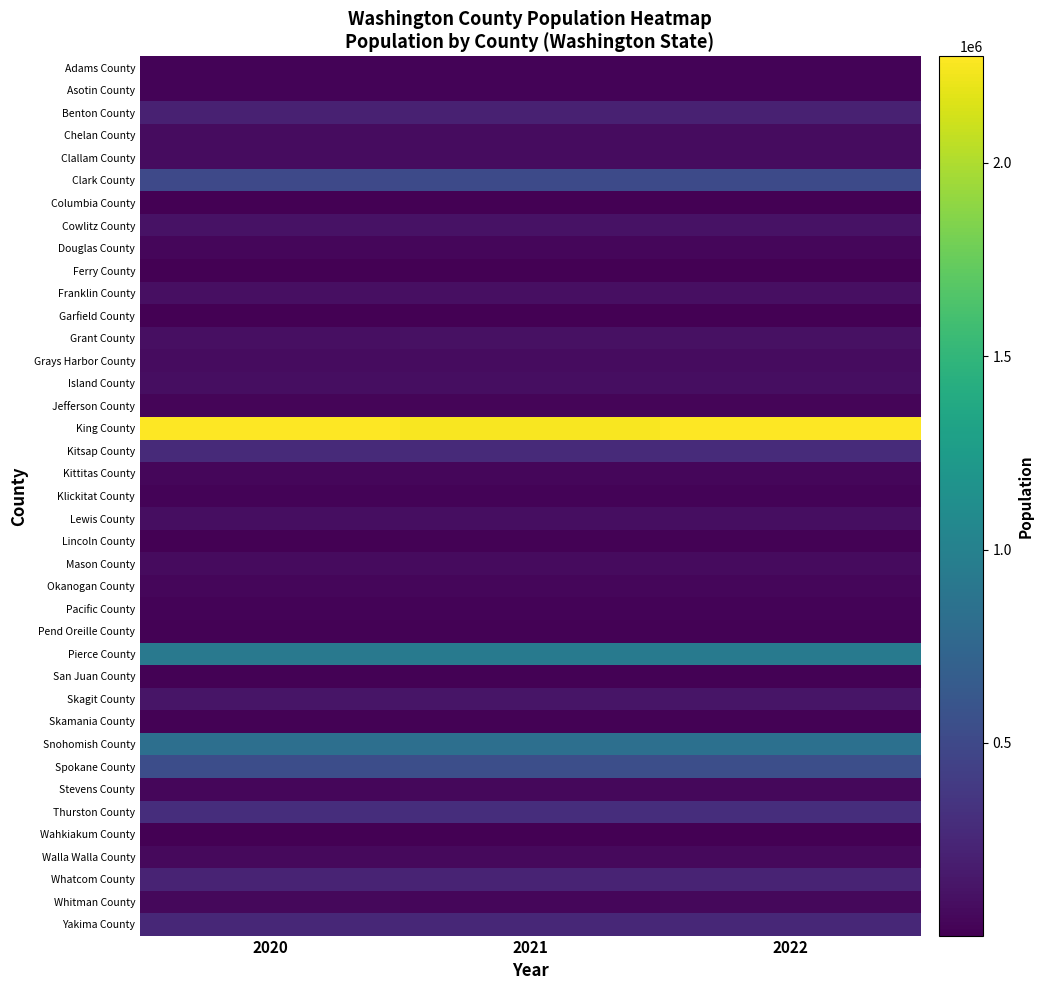

Reading left to right, what are all the values shown in this chart?

Adams County: 2020=20608	2021=20640	2022=20961
Asotin County: 2020=22325	2021=22468	2022=22508
Benton County: 2020=207413	2021=210585	2022=212791
Chelan County: 2020=79228	2021=79775	2022=79926
Clallam County: 2020=77357	2021=78442	2022=77805
Clark County: 2020=505301	2021=512588	2022=516779
Columbia County: 2020=3949	2021=4015	2022=4026
Cowlitz County: 2020=111019	2021=111648	2022=111956
Douglas County: 2020=43031	2021=43838	2022=44192
Ferry County: 2020=7196	2021=7267	2022=7448
Franklin County: 2020=97143	2021=98126	2022=98678
Garfield County: 2020=2298	2021=2354	2022=2363
Grant County: 2020=99427	2021=100440	2022=101311
Grays Harbor County: 2020=75855	2021=76787	2022=77038
Island County: 2020=86990	2021=87557	2022=86625
Jefferson County: 2020=33063	2021=33561	2022=33589
King County: 2020=2274094	2021=2253038	2022=2266789
Kitsap County: 2020=275802	2021=276591	2022=277673
Kittitas County: 2020=44626	2021=44688	2022=45189
Klickitat County: 2020=22816	2021=23178	2022=23271
Lewis County: 2020=82556	2021=84575	2022=85370
Lincoln County: 2020=10927	2021=11277	2022=11601
Mason County: 2020=66029	2021=67229	2022=68166
Okanogan County: 2020=42146	2021=42741	2022=43127
Pacific County: 2020=23491	2021=23971	2022=24113
Pend Oreille County: 2020=13506	2021=13906	2022=14179
Pierce County: 2020=923524	2021=927199	2022=927380
San Juan County: 2020=17827	2021=18615	2022=18662
Skagit County: 2020=129884	2021=130933	2022=131179
Skamania County: 2020=12033	2021=12207	2022=12460
Snohomish County: 2020=829869	2021=836037	2022=840079
Spokane County: 2020=541125	2021=545498	2022=549690
Stevens County: 2020=46587	2021=47553	2022=48229
Thurston County: 2020=295988	2021=298078	2022=298758
Wahkiakum County: 2020=4443	2021=4579	2022=4688
Walla Walla County: 2020=62619	2021=62158	2022=61890
Whatcom County: 2020=227430	2021=226718	2022=230677
Whitman County: 2020=47804	2021=43238	2022=47619
Yakima County: 2020=256702	2021=256647	2022=257001